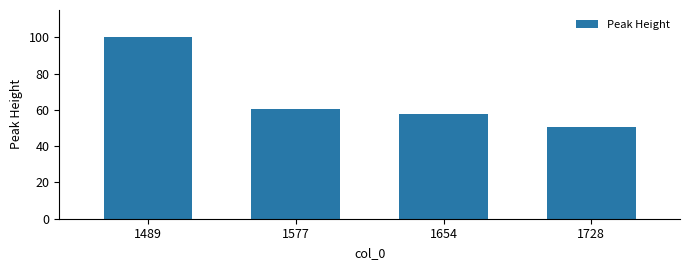

The value at 1489 is 131.4. True or false?

False